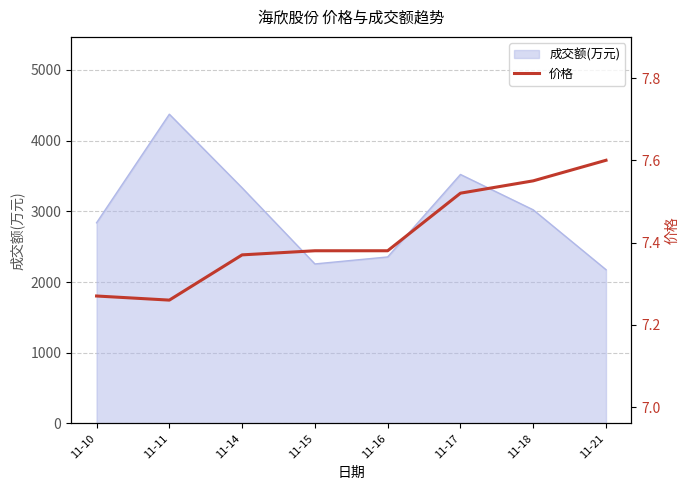

Between 11-14 and 11-17, which is larger?

11-17